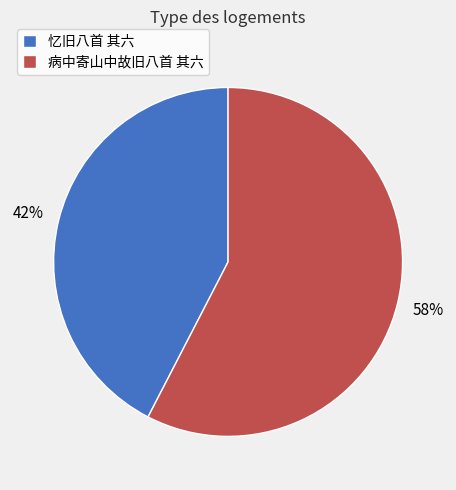

What percentage is the 病中寄山中故旧八首 其六 slice, to the nearest percent?

58%